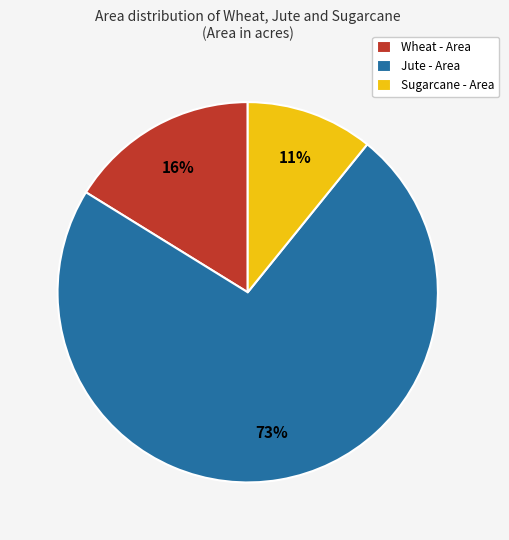

Which has a higher value, Jute - Area or Wheat - Area?

Jute - Area